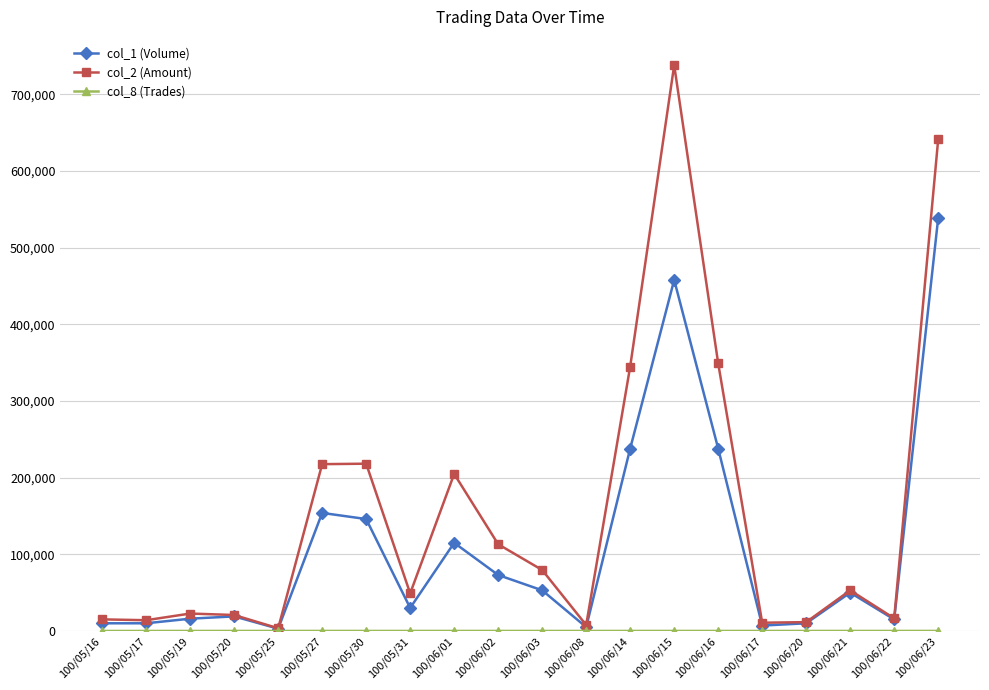

What is the minimum value shown in the chart?

1